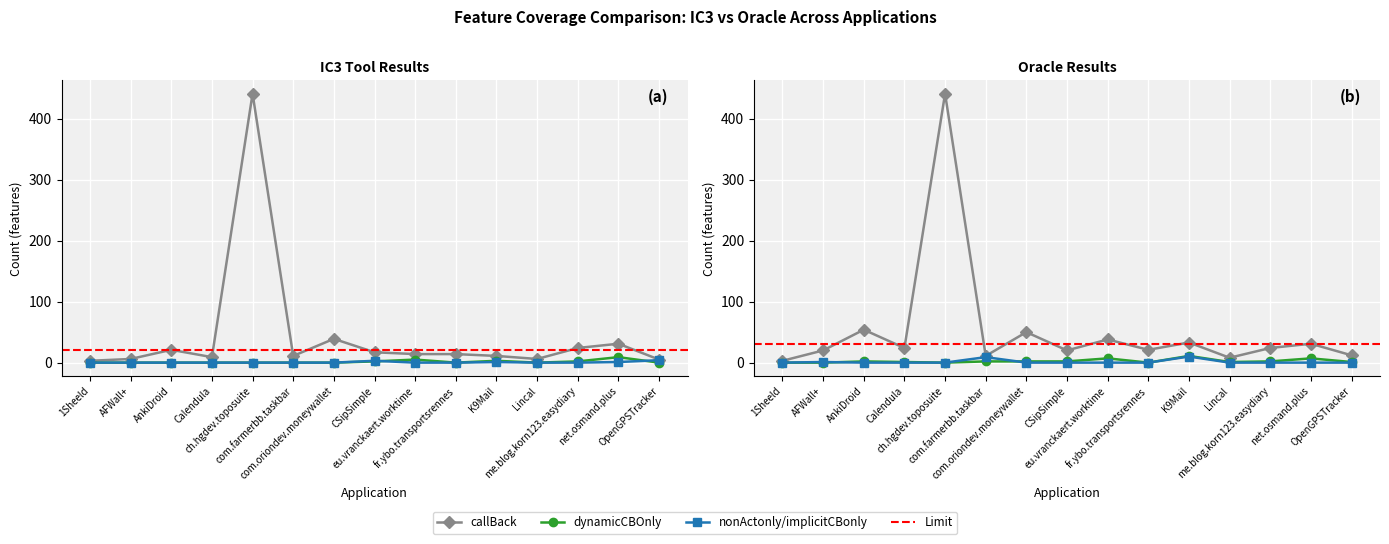

In dynamicCBOnly (IC3), how many points are higher than both neighbors (excluding endpoints)?

3